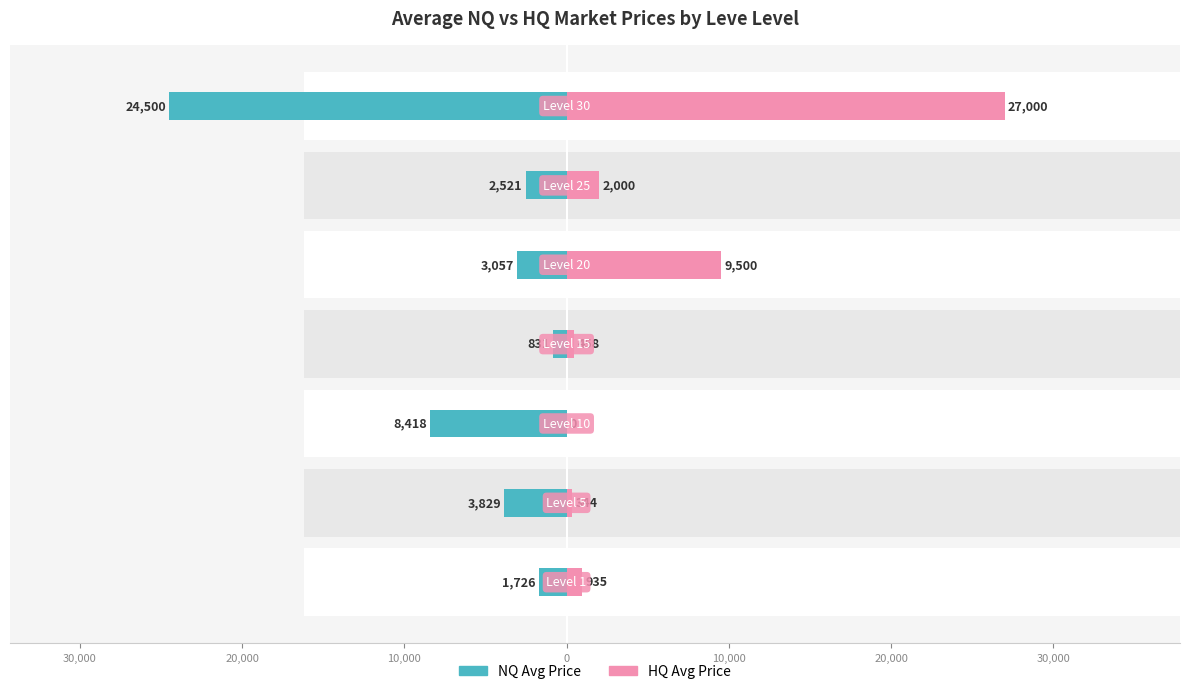

What is the difference between the maximum and minimum values in the HQ Avg Price series?

27000.0